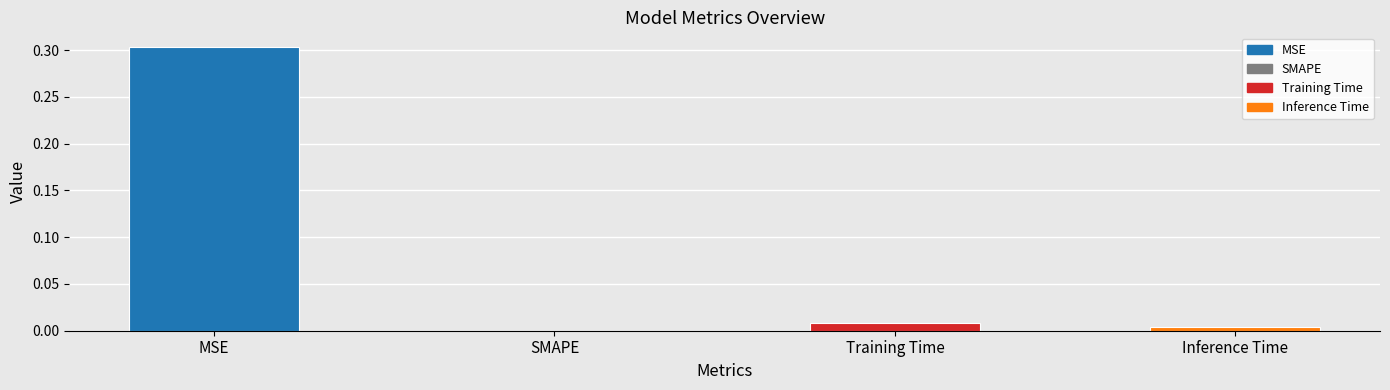

How many categories are shown in the chart?

4